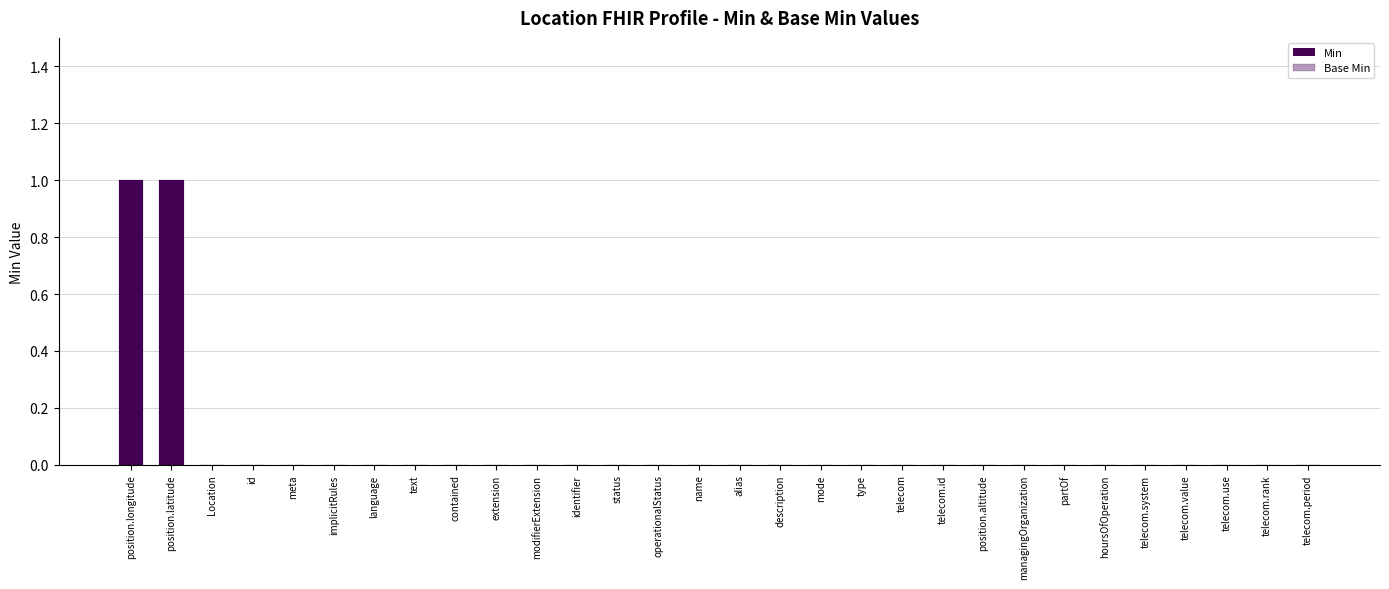

The value of Base Min at partOf is 0. True or false?

True